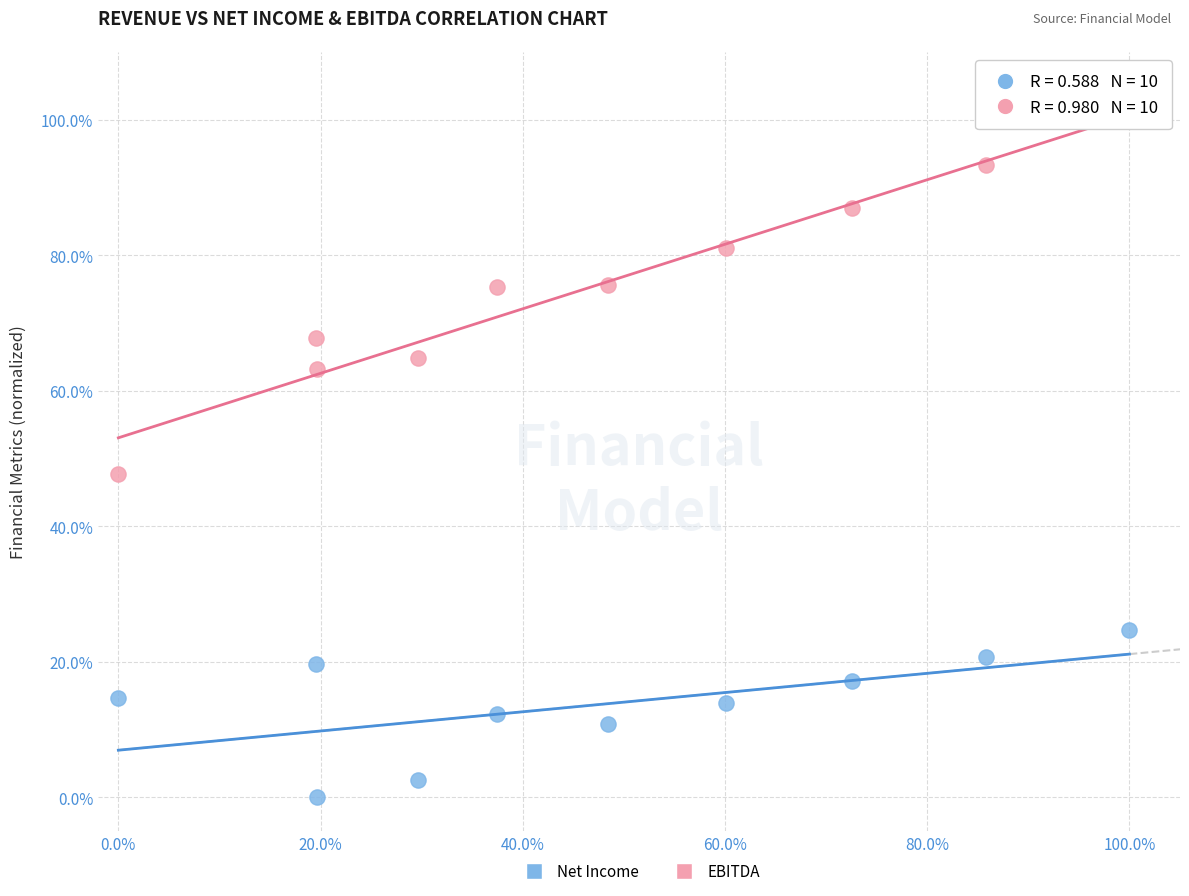

What is the X range (max minus min) for the scatter plot?

100.0